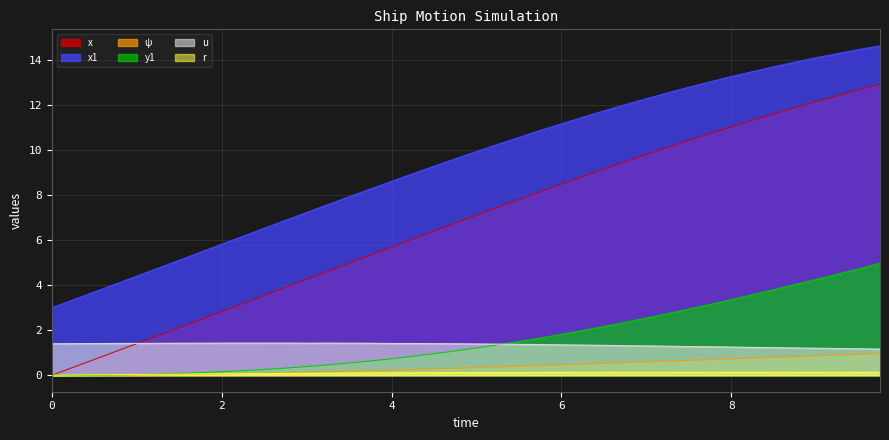

Is the value of u at 2.75 greater than the value of x1 at 0.0?

No